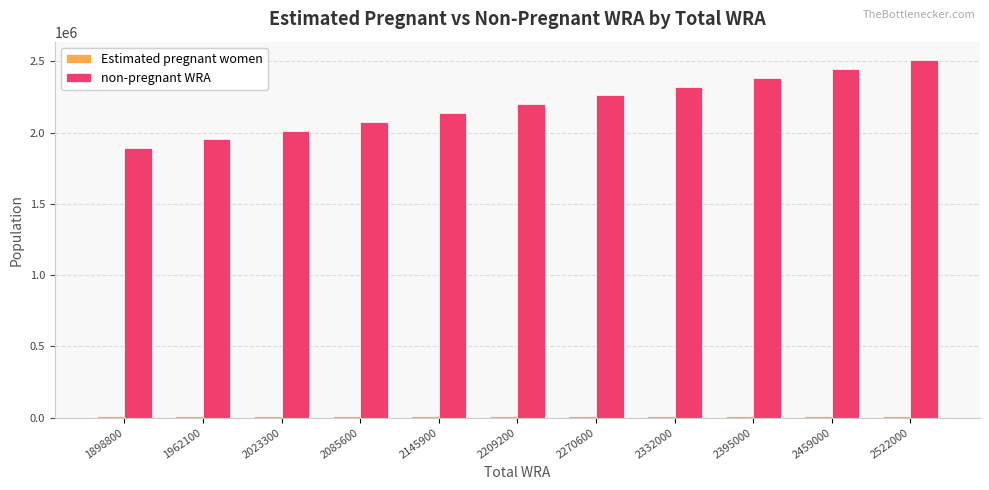

List the labels in order of non-pregnant WRA value, largest first.

2522000, 2459000, 2395000, 2332000, 2270600, 2209200, 2145900, 2085600, 2023300, 1962100, 1898800